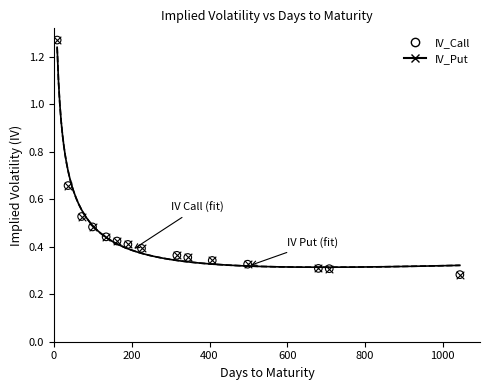

Which series has the widest spread of Y values?

IV_Call